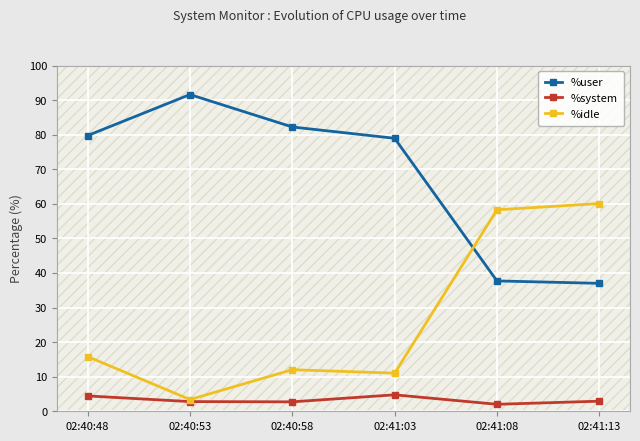

What position from the right is 02:40:58?

4